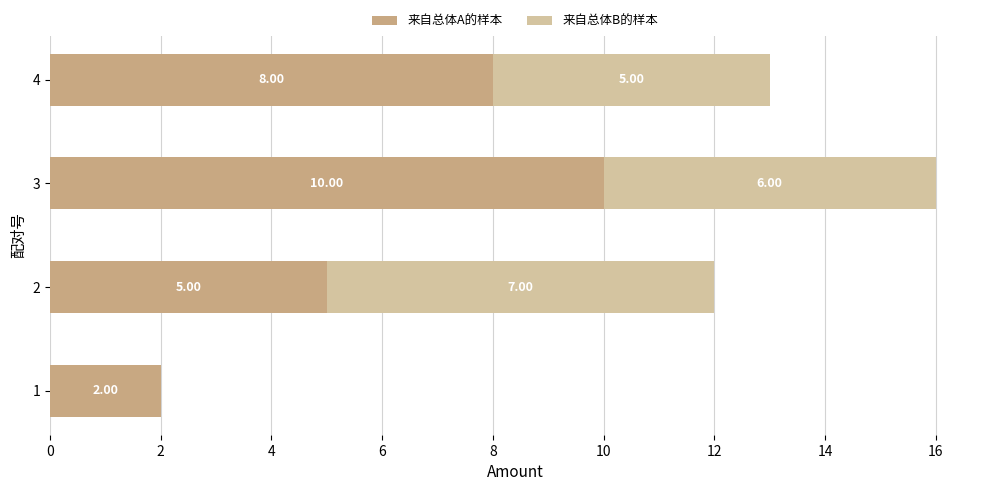

How many distinct data groups are displayed?

2